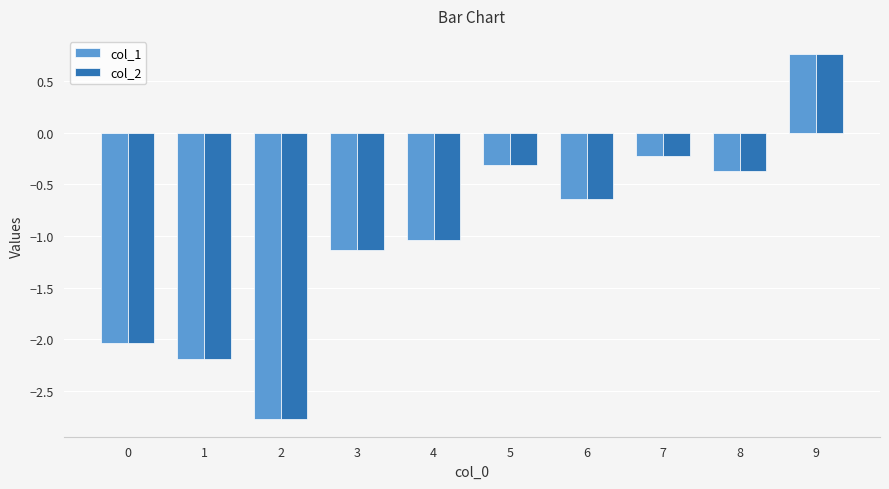

Read the col_1 value at 1.

-2.2